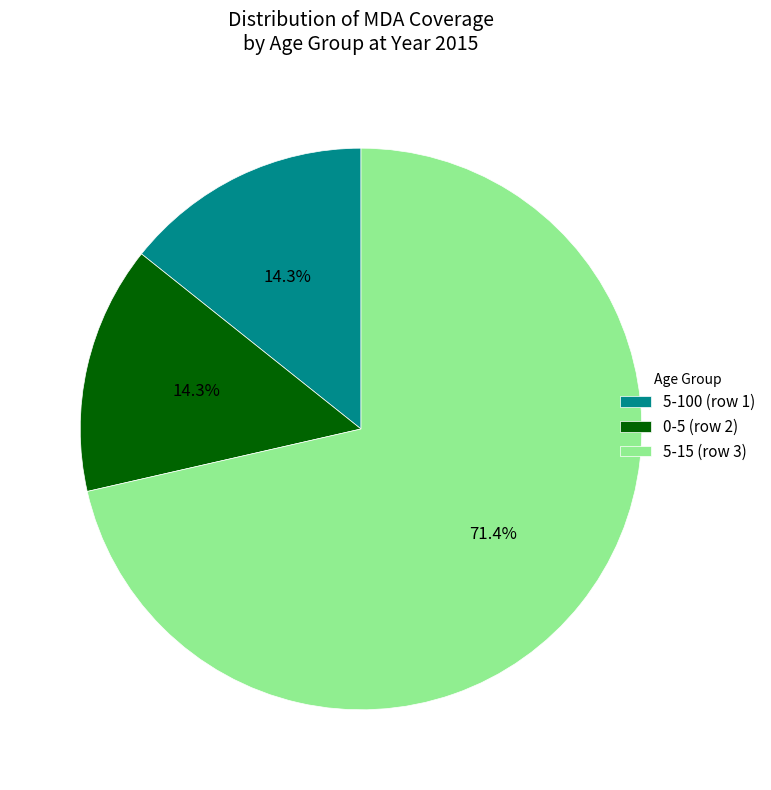

How many slices are in this pie chart?

3